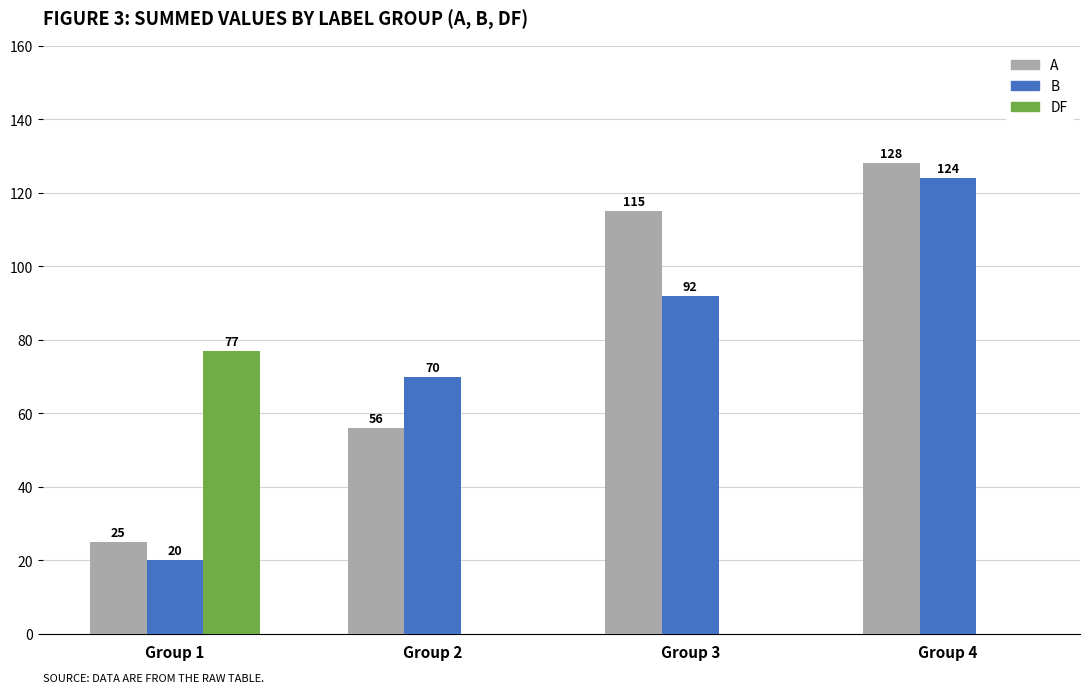

Which series changed the most between Group 1 and Group 2?

DF